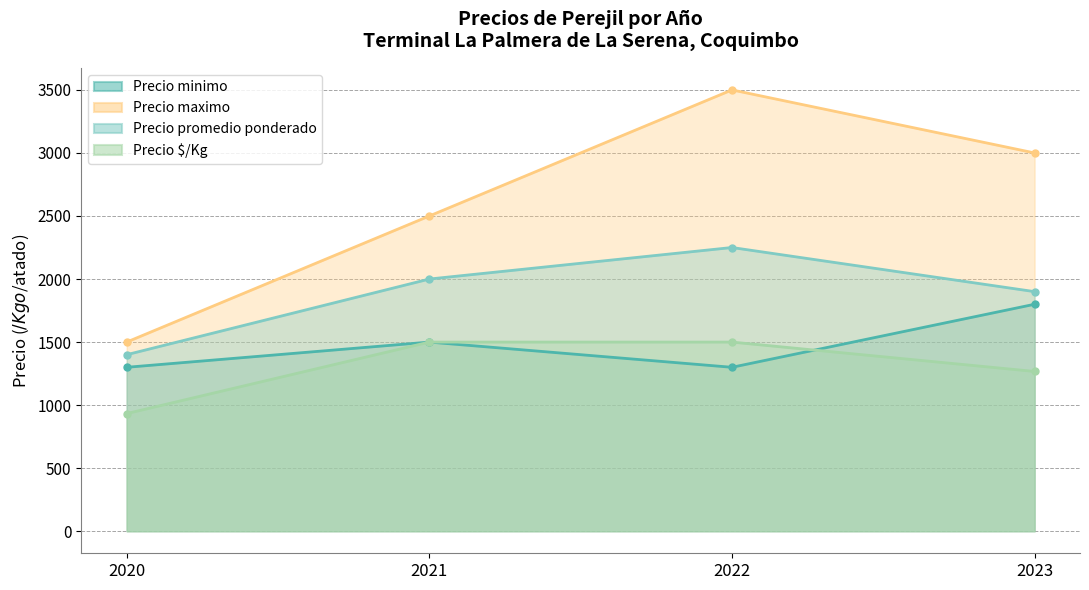

The value of Precio promedio ponderado at 2020 is 1400. True or false?

True